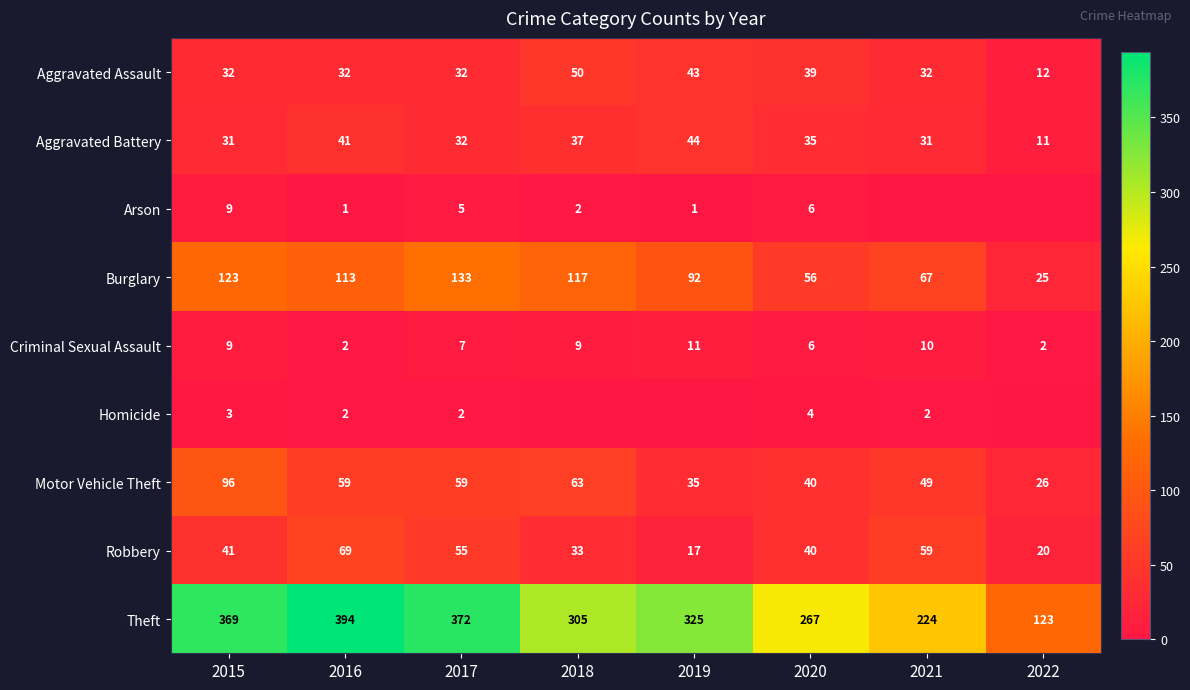

What is the difference between the maximum and minimum values in the Burglary series?

108